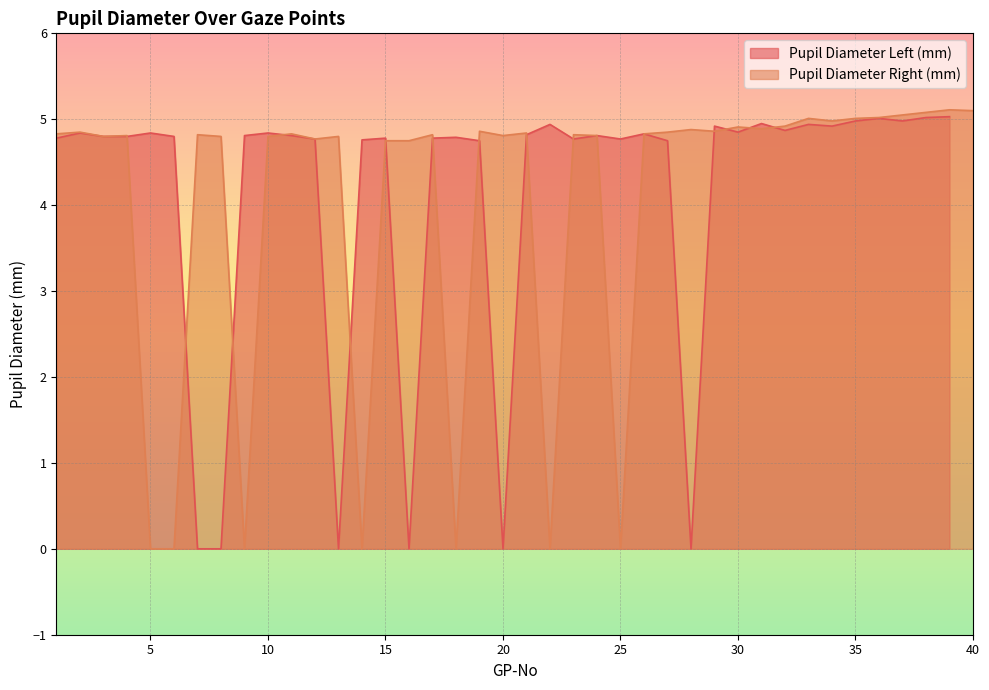

Where is the first local maximum?

2